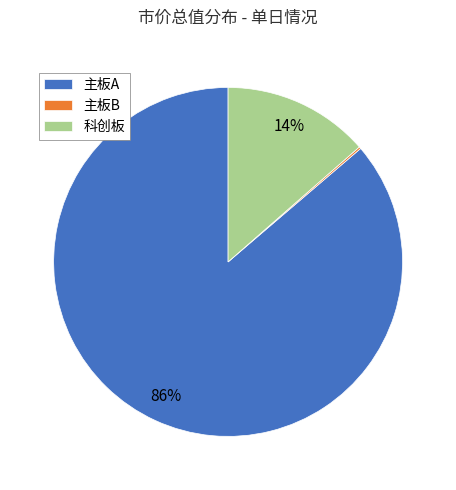

Which slice represents more than half of the pie?

主板A